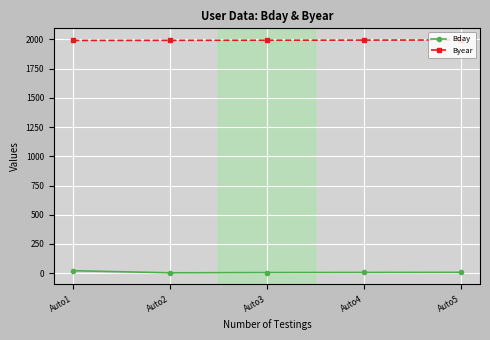

What are all the series names shown in the legend?

Bday, Byear